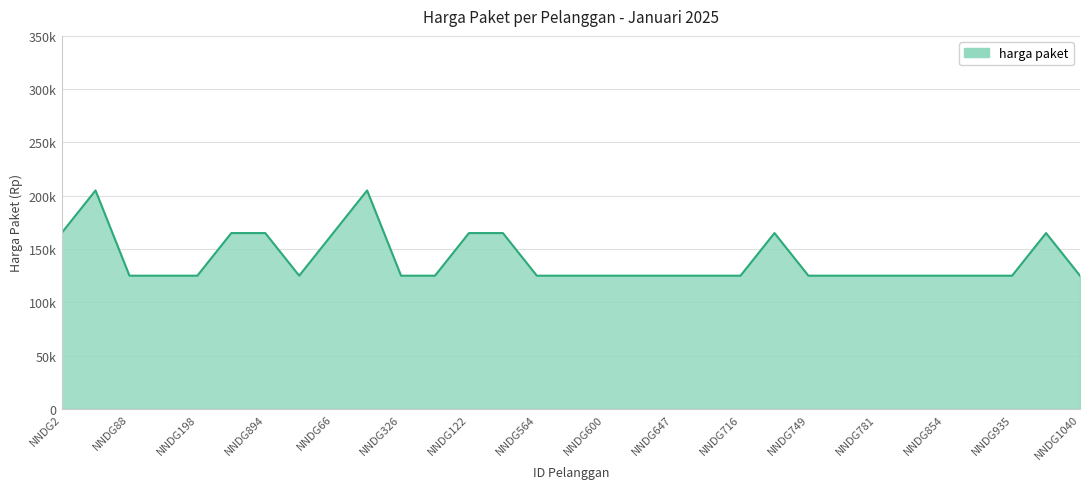

Reading left to right, list all the values displayed in this chart.

NNDG2=165000	NNDG73=205000	NNDG88=125000	NNDG145=125000	NNDG198=125000	NNDG527=165000	NNDG894=165000	NNDG267=125000	NNDG66=165000	NNDG324=205000	NNDG326=125000	NNDG357=125000	NNDG122=165000	NNDG1041=165000	NNDG564=125000	NNDG567=125000	NNDG600=125000	NNDG601=125000	NNDG647=125000	NNDG675=125000	NNDG716=125000	NNDG423=165000	NNDG749=125000	NNDG750=125000	NNDG781=125000	NNDG853=125000	NNDG854=125000	NNDG923=125000	NNDG935=125000	NNDG851=165000	NNDG1040=125000